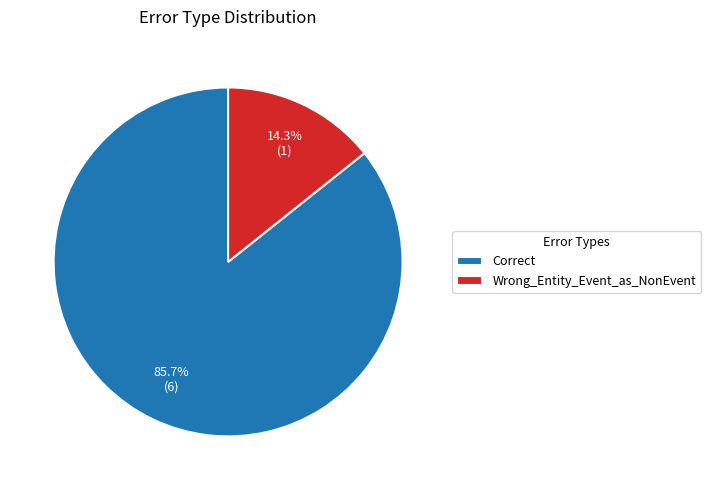

To the nearest percent, what portion does Correct represent?

86%